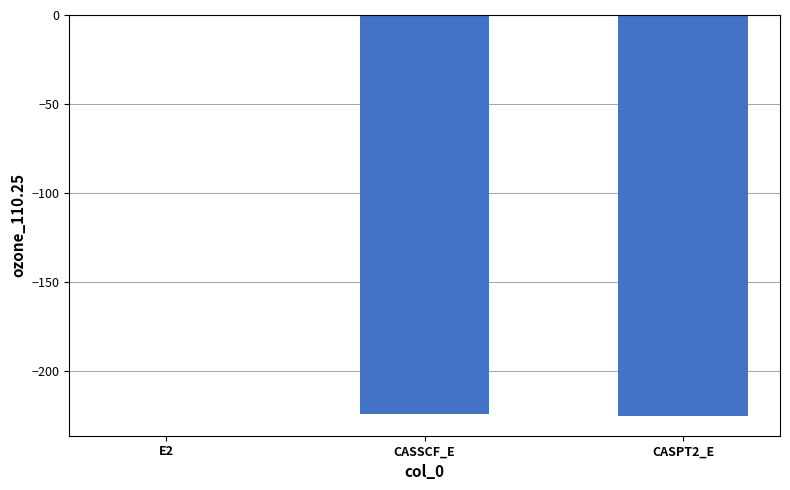

True or false: the data shows -298.0 at CASSCF_E.

False